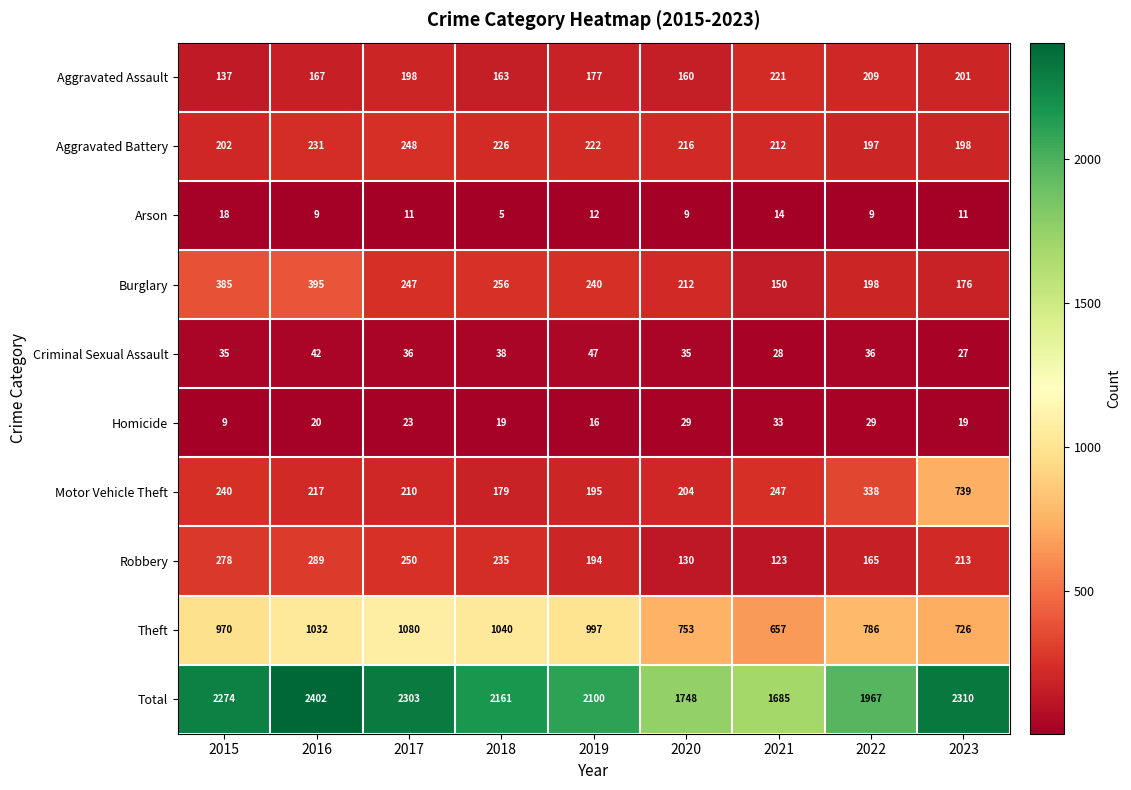

Which category has the highest value across all series?

2016